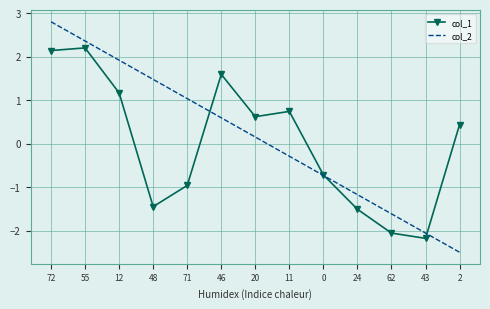

What position from the right is 24?

4